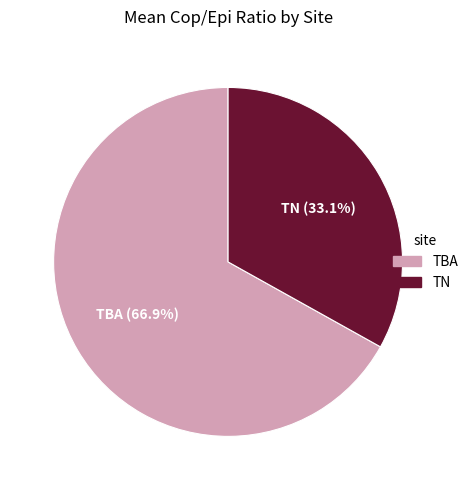

What is the smallest slice in the pie chart?

TN